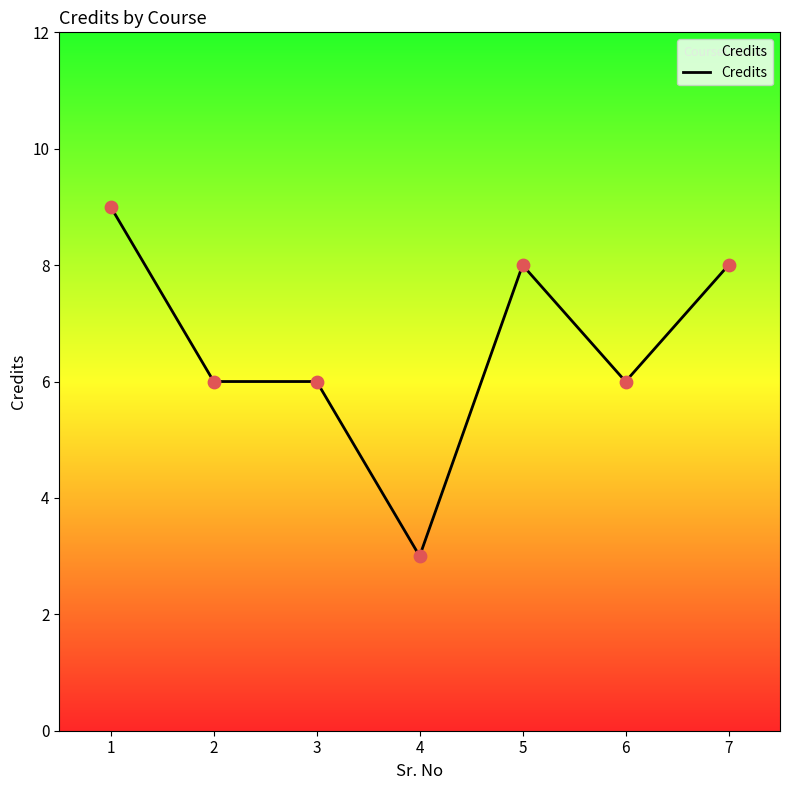

Between 4 and 7, which is larger?

7